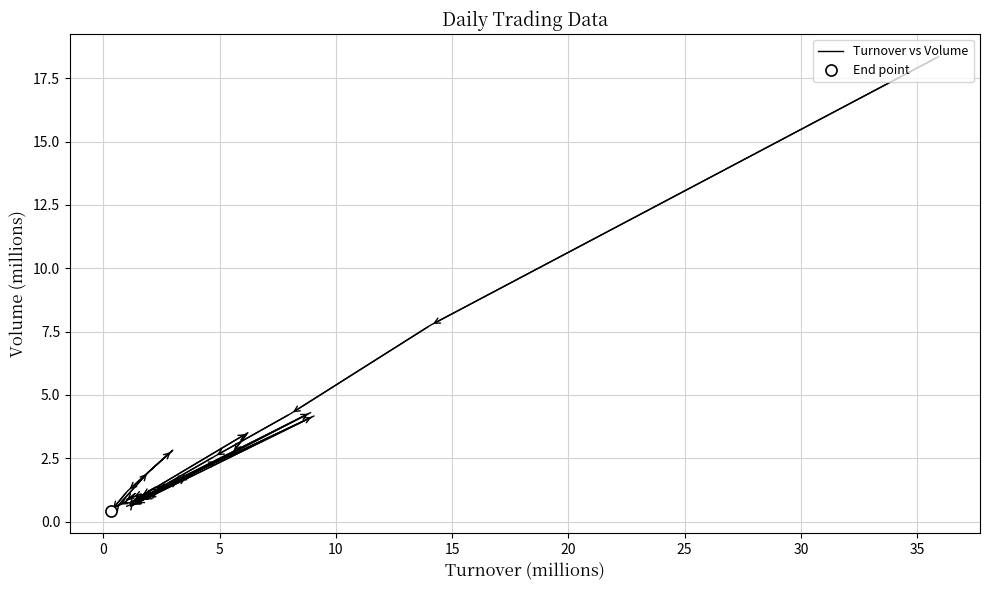

What is the value of the 36th point from the left?

4.2